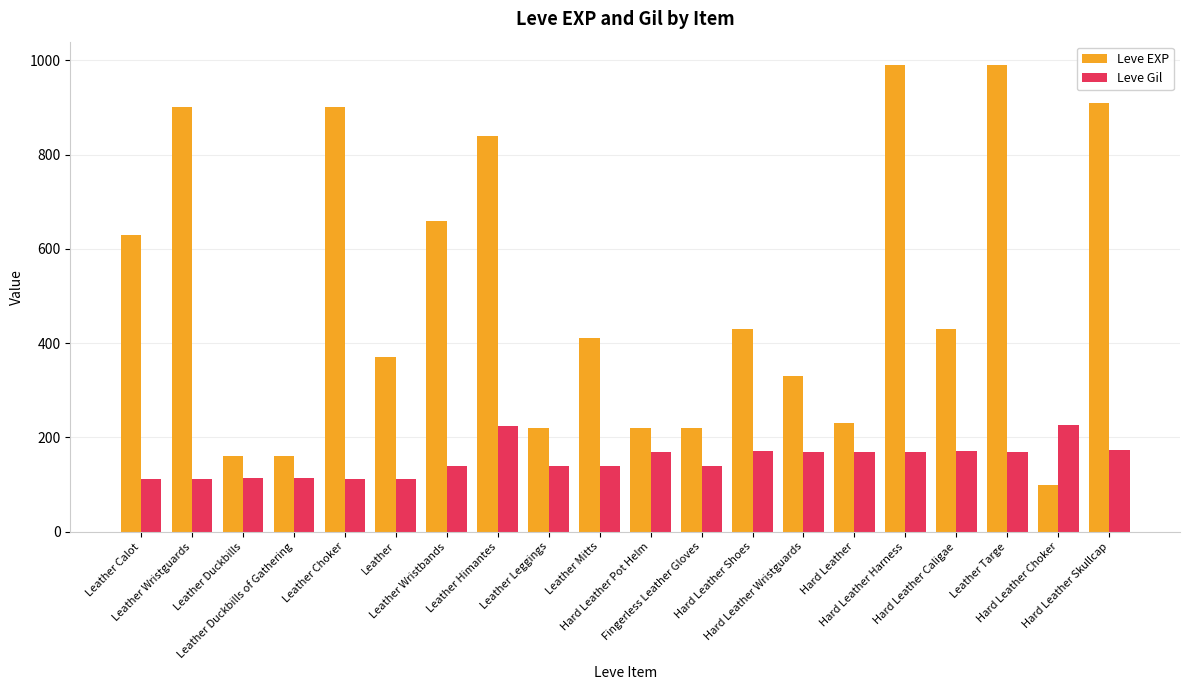

What is the difference between the maximum and minimum values in the Leve Gil series?

114